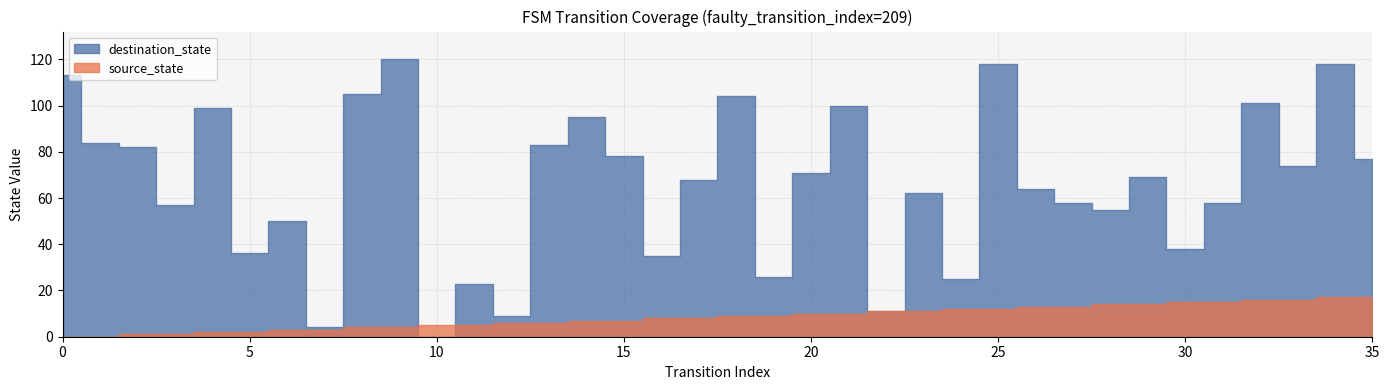

At which label does destination_state reach its peak?

9